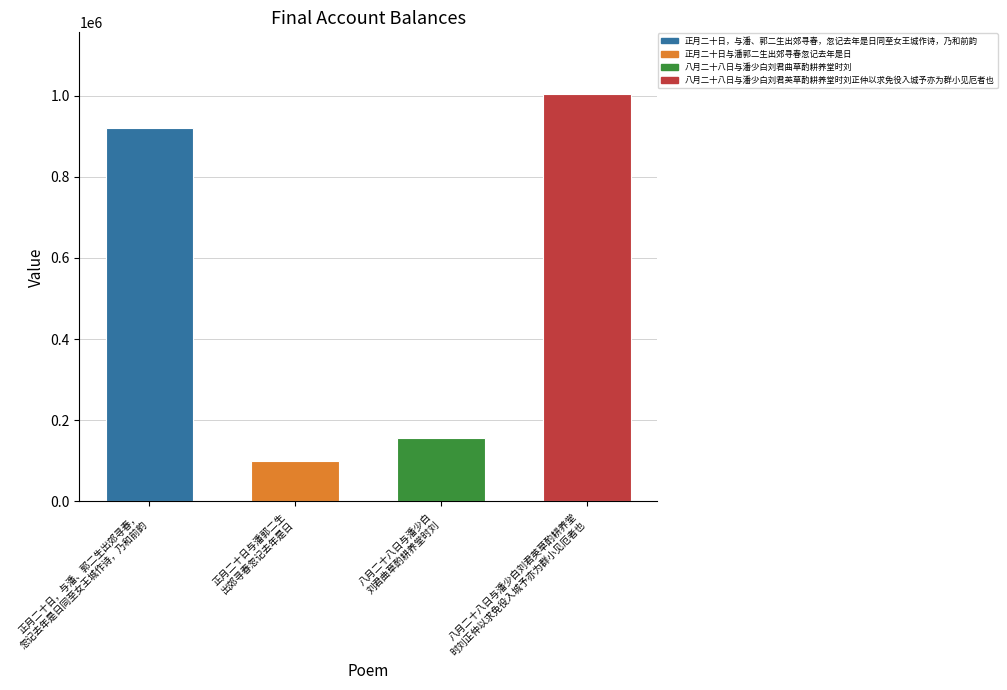

What position from the right is 八月二十八日与潘少白
刘君曲草酌耕养堂时刘?

2